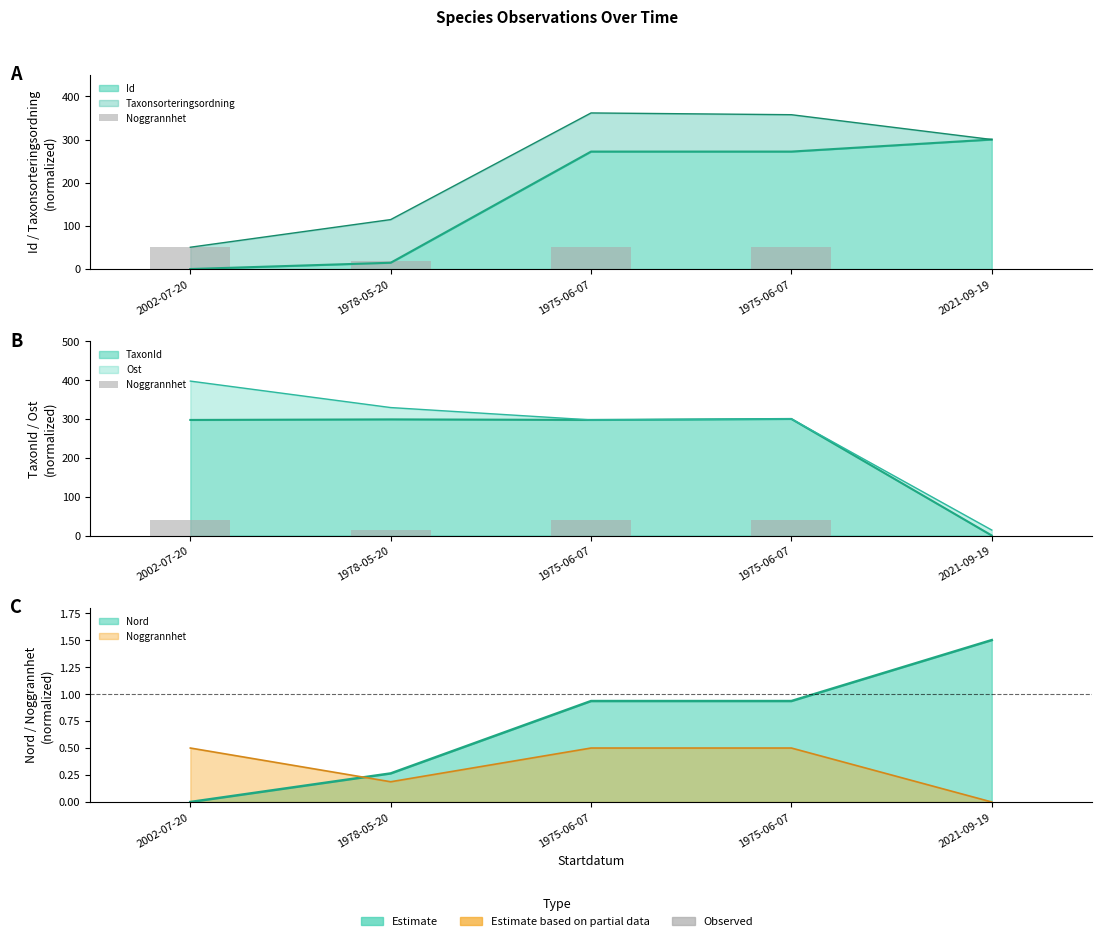

What is the average value?

27